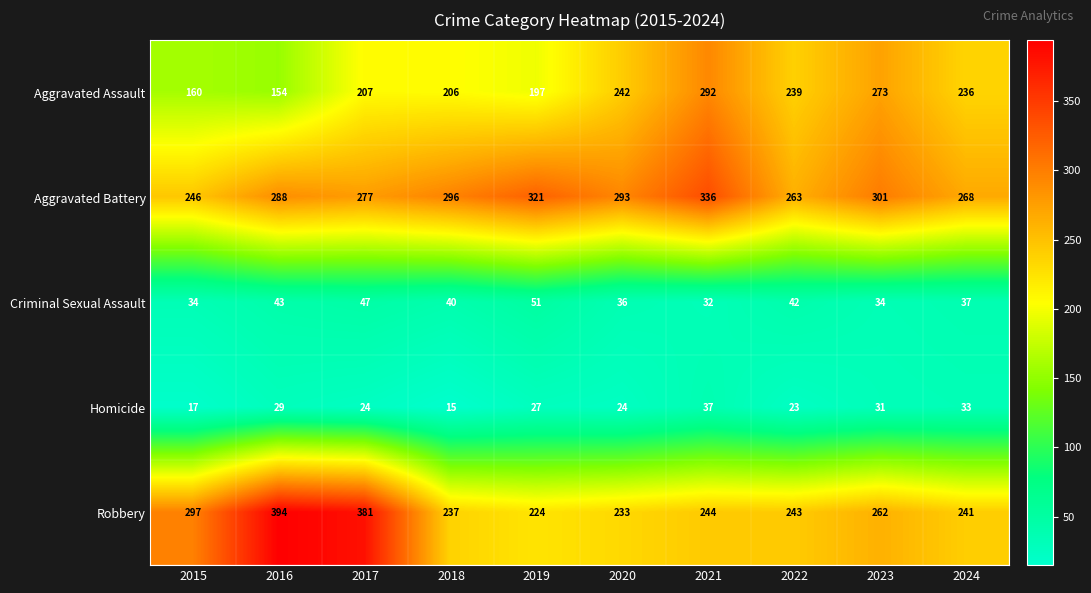

At which label is Aggravated Battery closest to 291?

2020